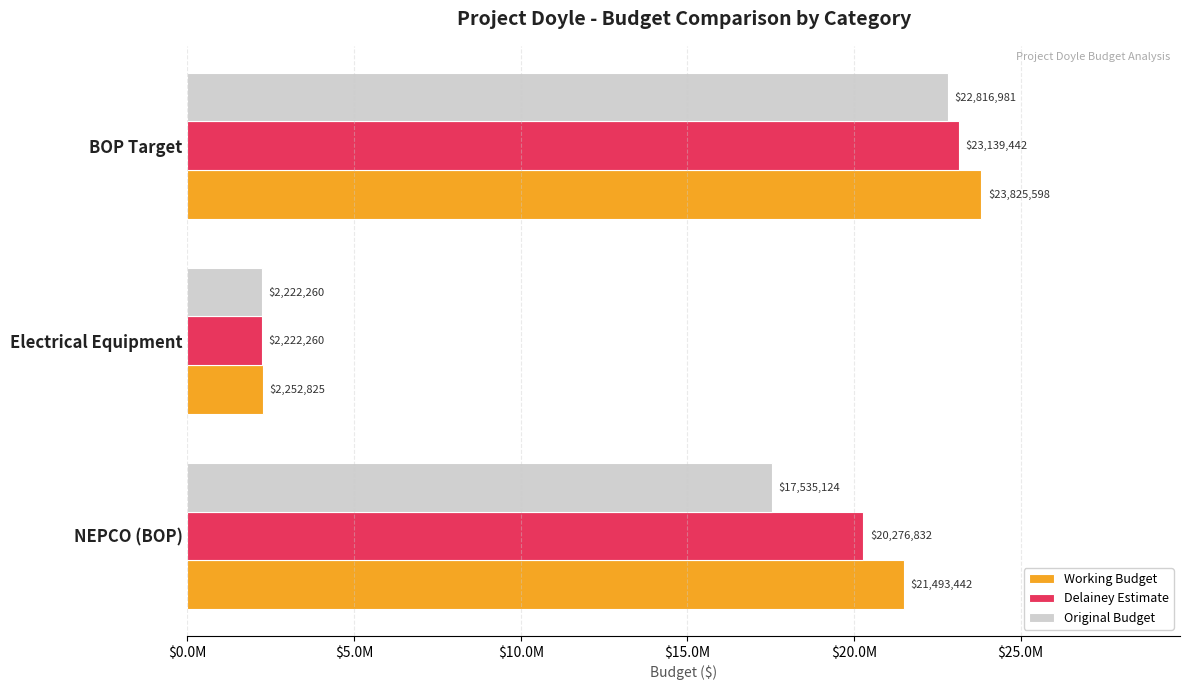

Rank the categories by Original Budget value from lowest to highest.

Electrical Equipment, NEPCO (BOP), BOP Target